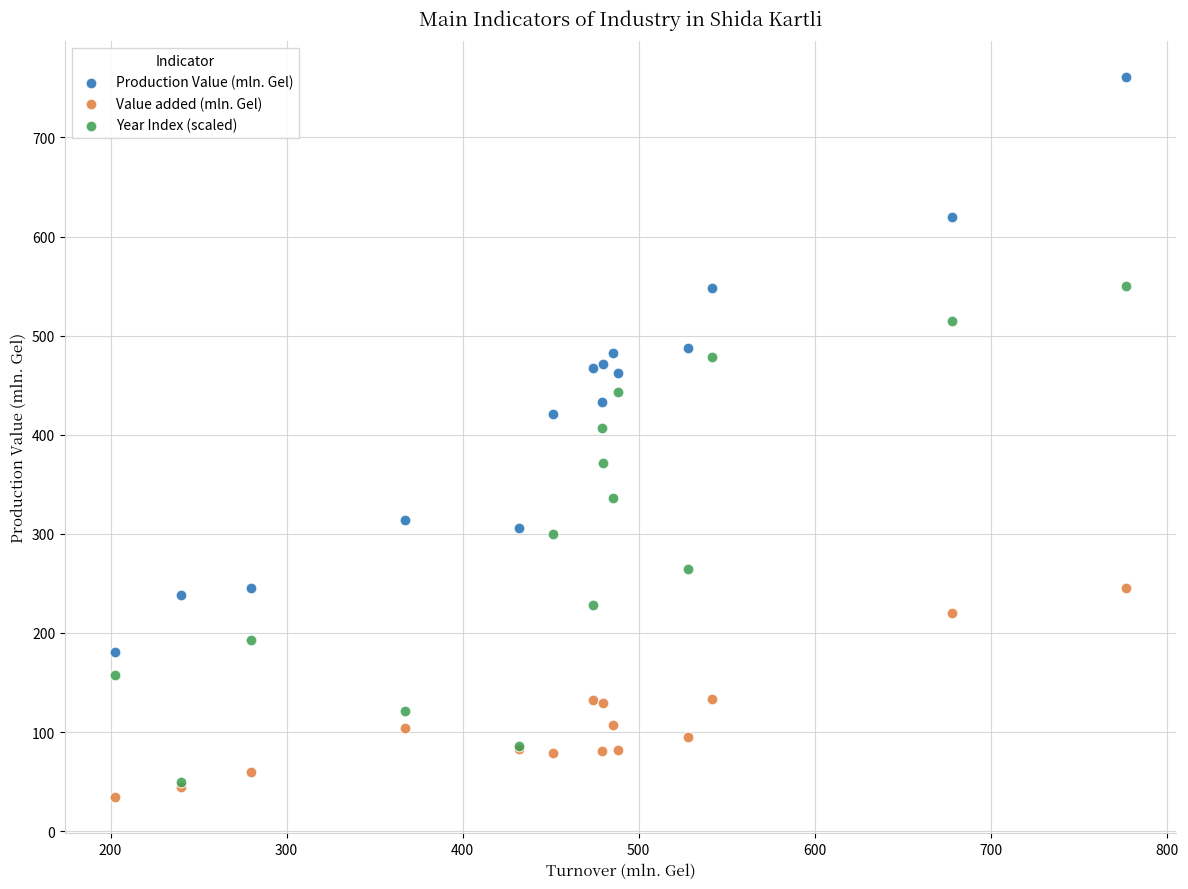

Across all series, what Y value is closest to 397?

407.1